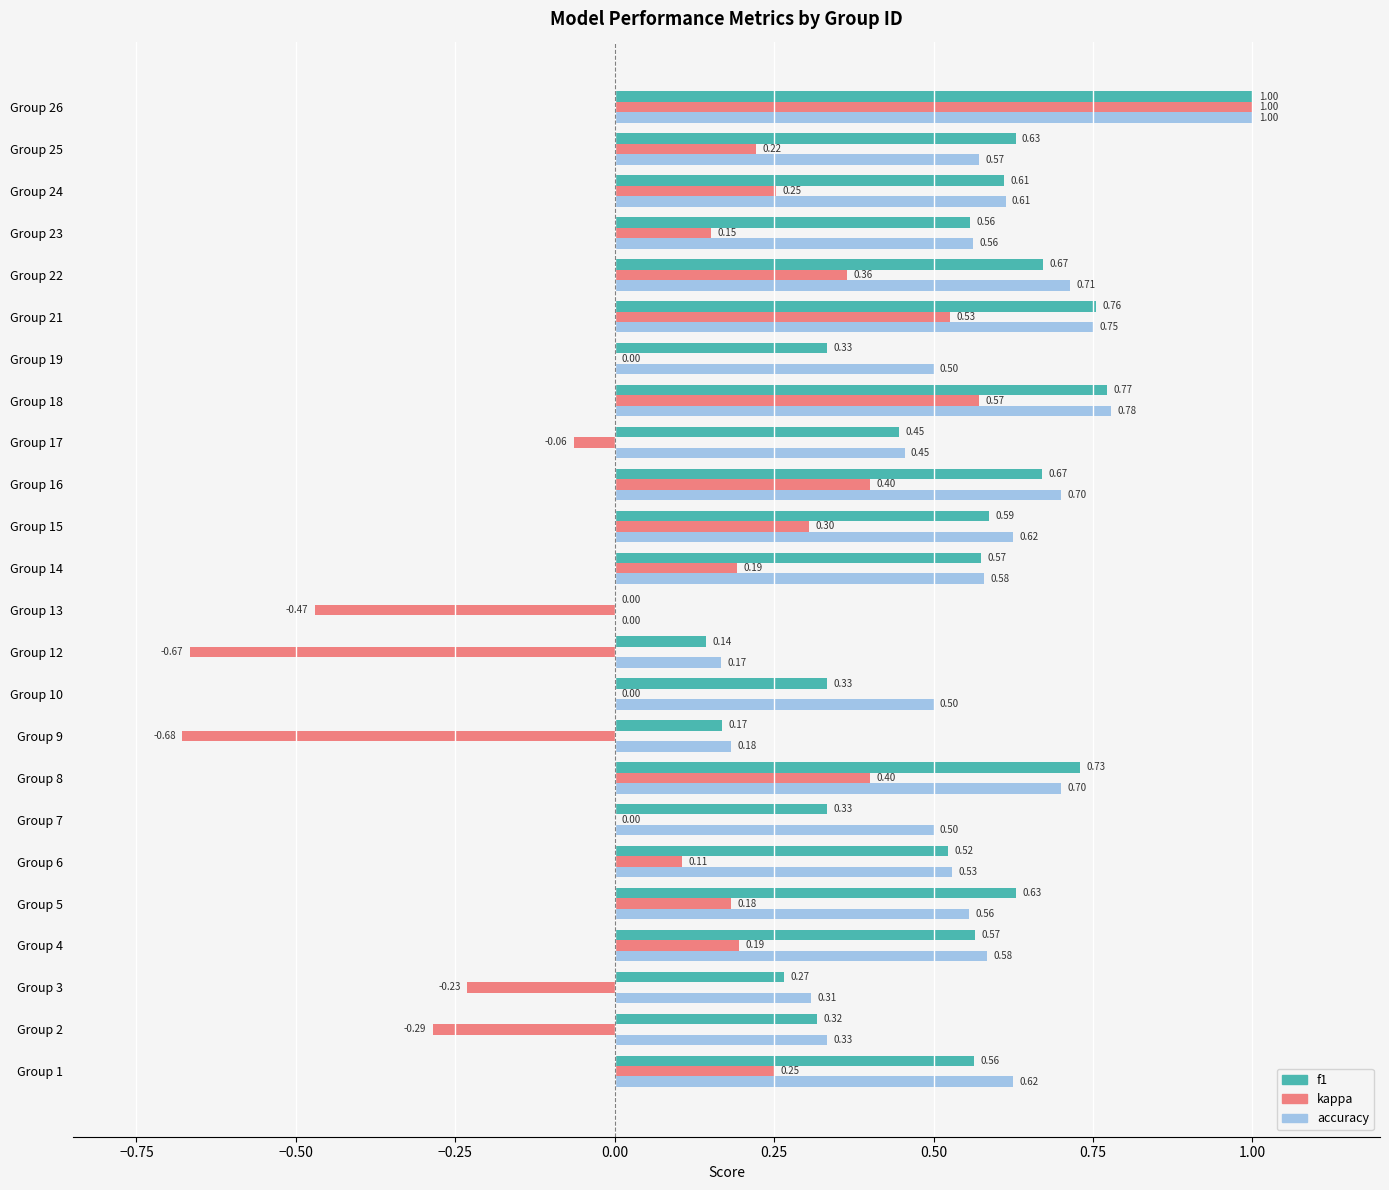

What is the sum of the kappa values at Group 13 and Group 2?

-0.8